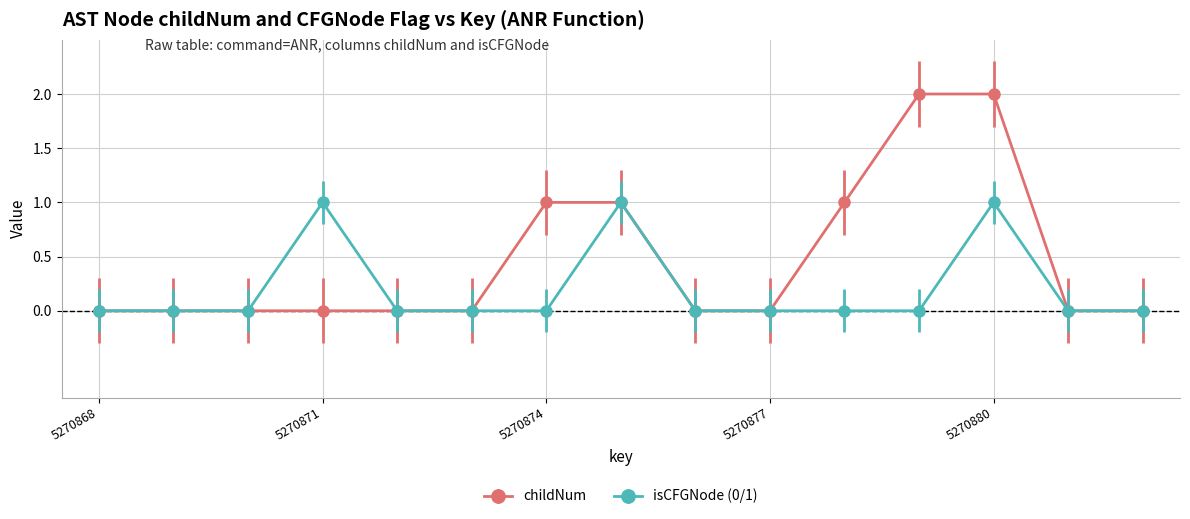

What are all the series names shown in the legend?

childNum, isCFGNode (0/1)